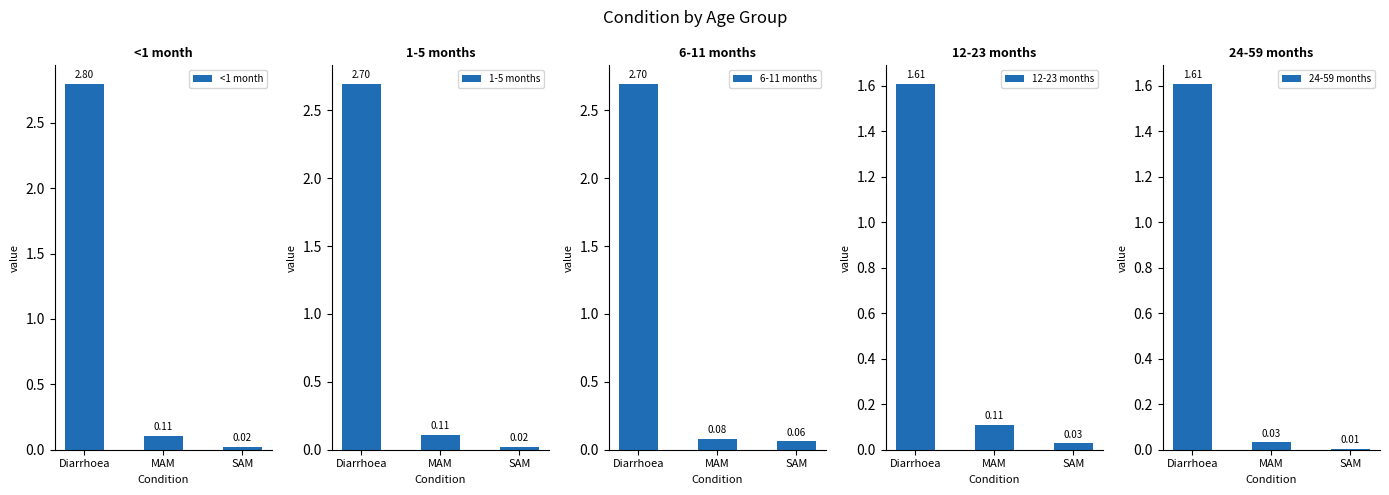

Reading left to right, list all the values displayed in this chart.

<1 month: 2.8	0.1	0.0
1-5 months: 2.7	0.1	0.0
6-11 months: 2.7	0.1	0.1
12-23 months: 1.6	0.1	0.0
24-59 months: 1.6	0.0	0.0